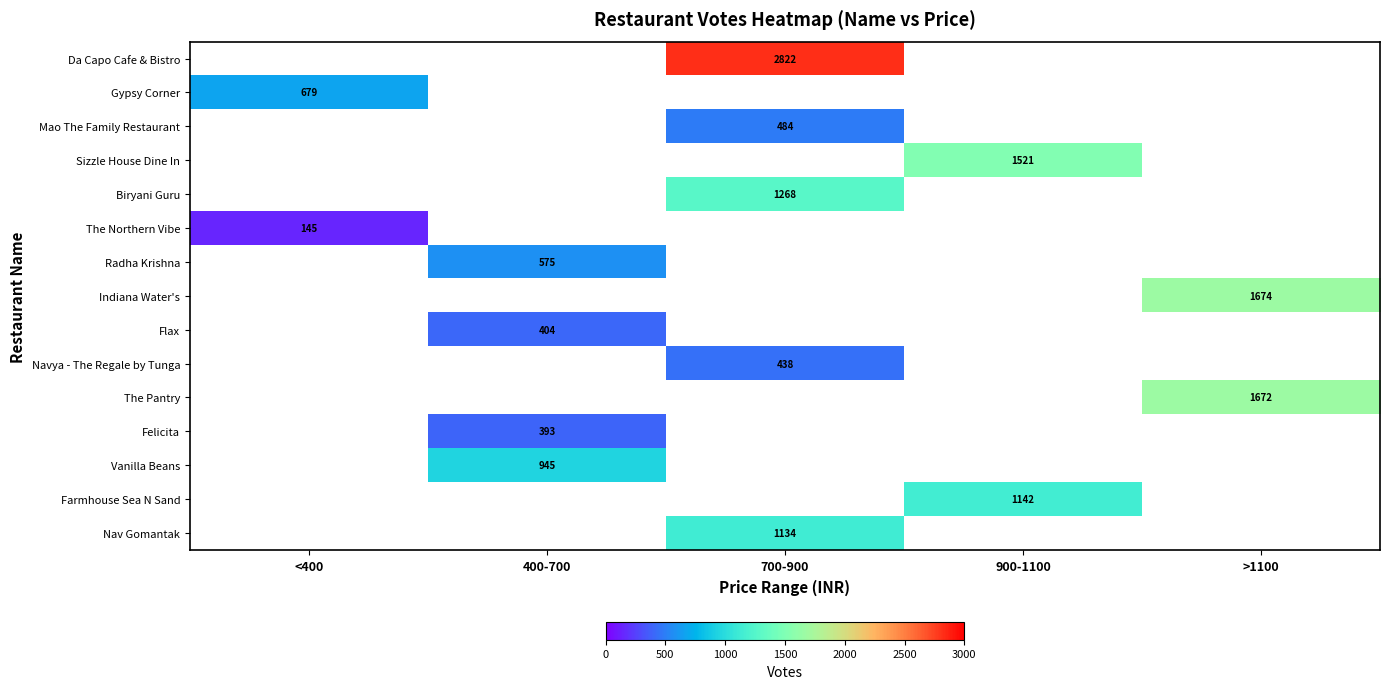

The Da Capo Cafe & Bistro series shows 2822 at 700-900. True or false?

True